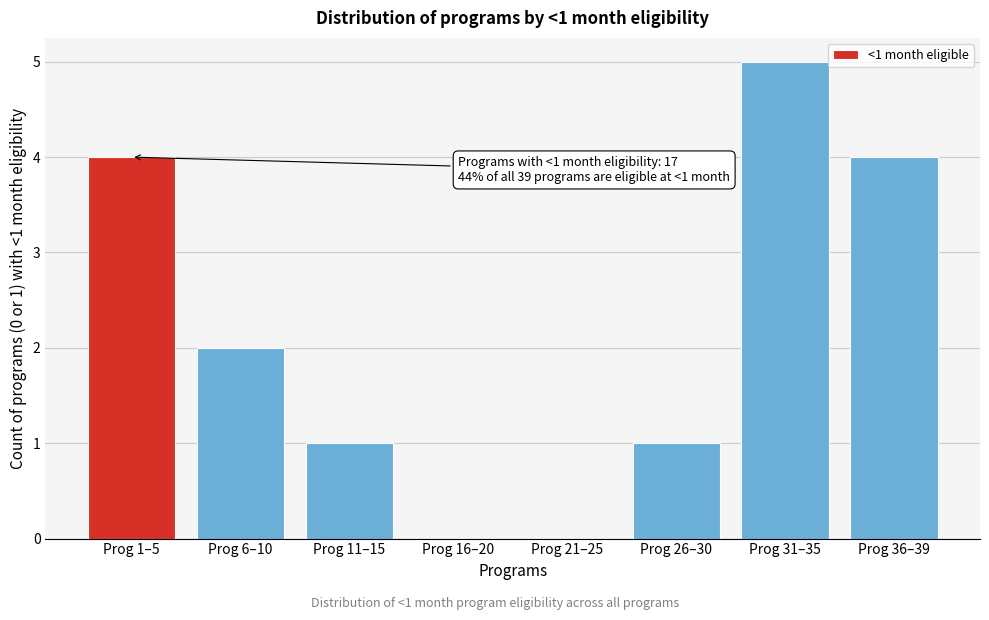

Reading left to right, extract all data points from this chart.

Prog 1–5=4	Prog 6–10=2	Prog 11–15=1	Prog 16–20=0	Prog 21–25=0	Prog 26–30=1	Prog 31–35=5	Prog 36–39=4